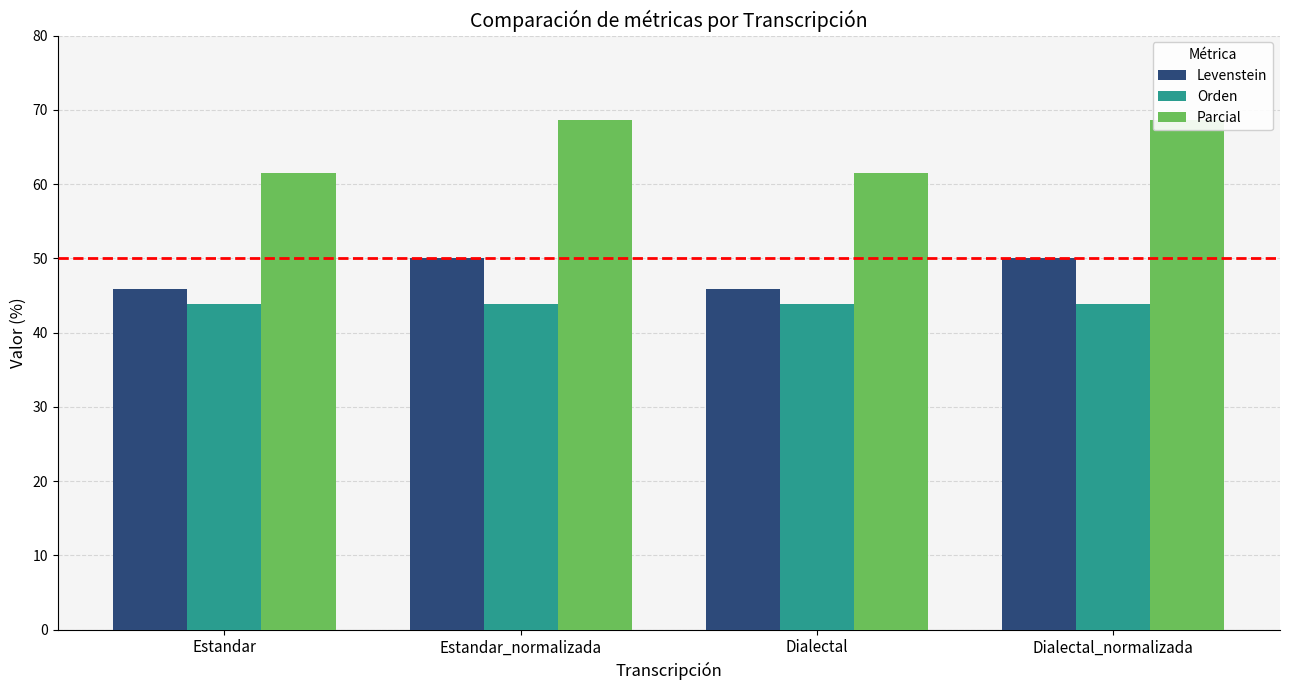

At which label does Levenstein reach its minimum?

Estandar